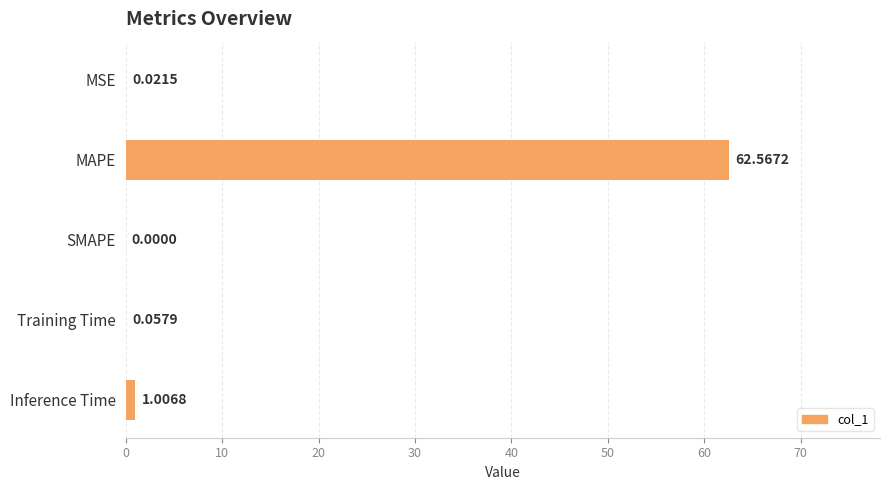

What is the sum of the values at Inference Time and Training Time?

1.1